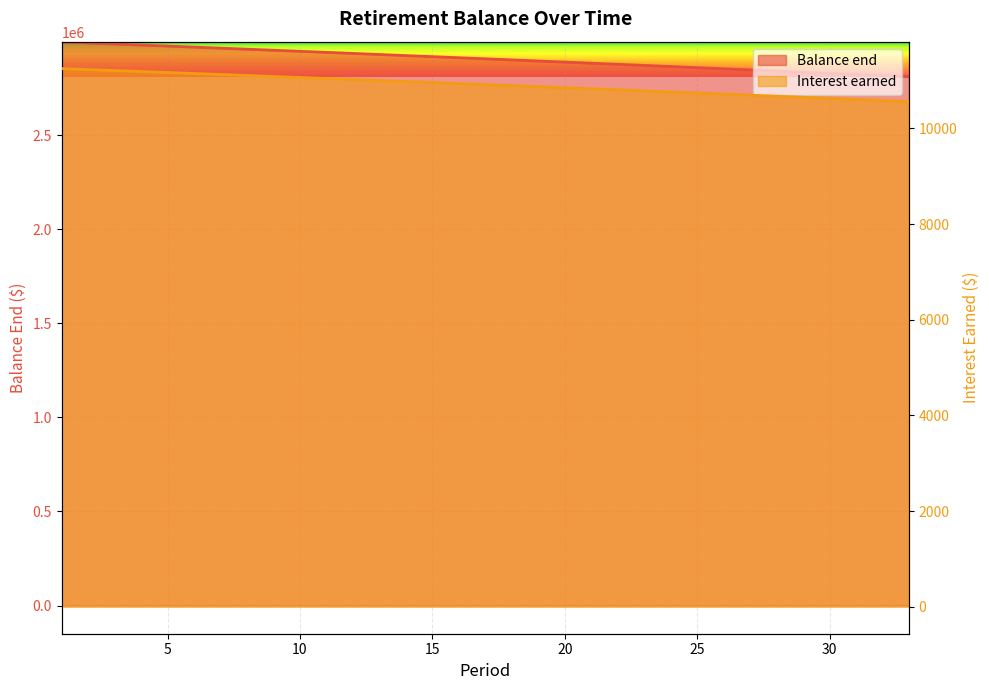

What is the value of the Balance end point at the 23rd from the left?

2869941.0